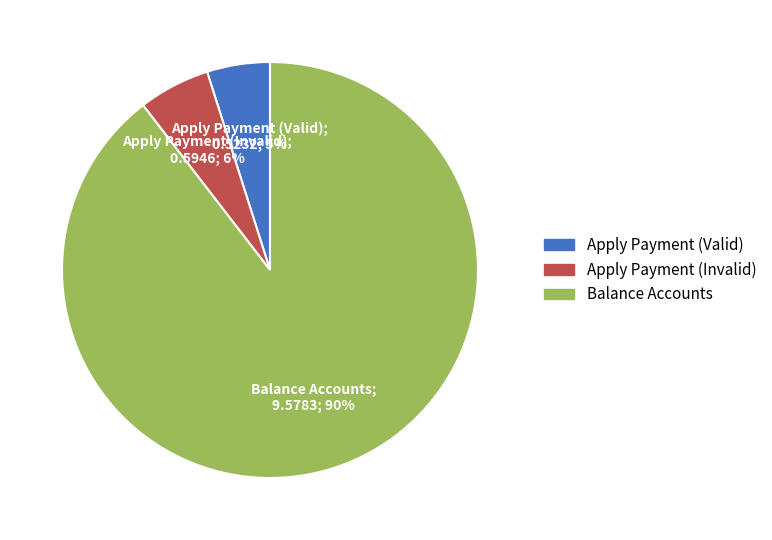

To the nearest percent, what percentage of the pie is Apply Payment (Invalid)?

6%